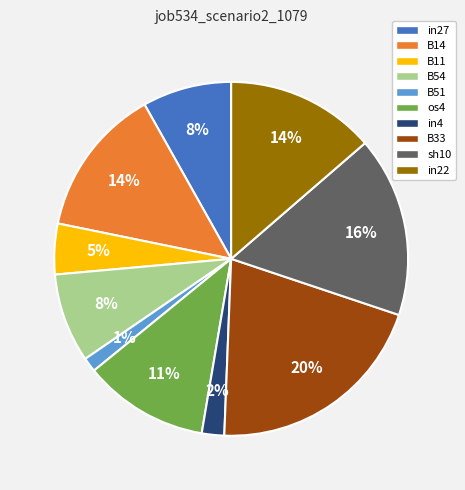

Does in27 represent more than half of the total?

No